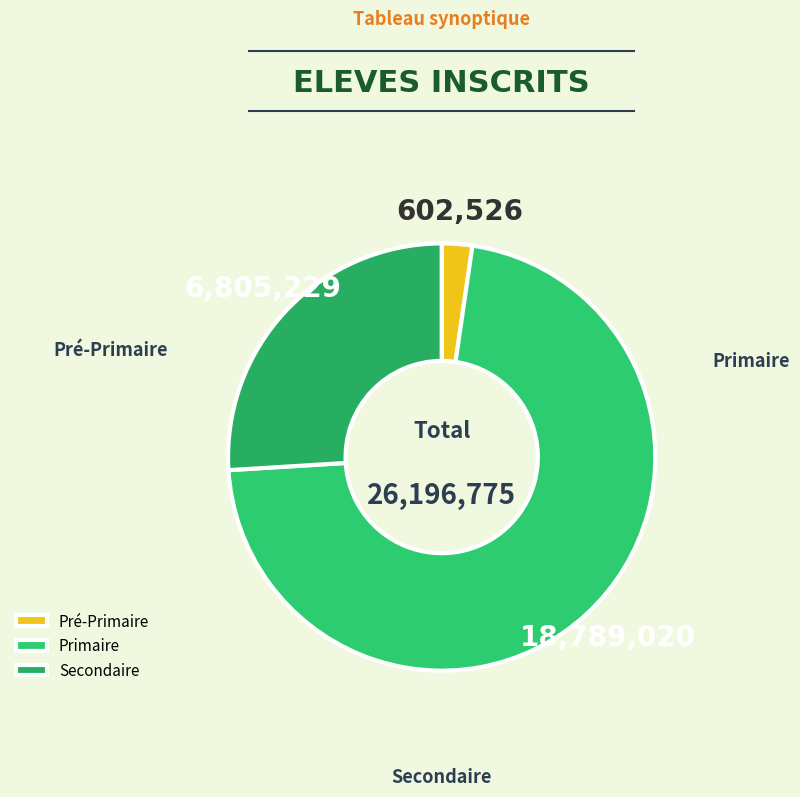

Count the number of slices in the pie.

3